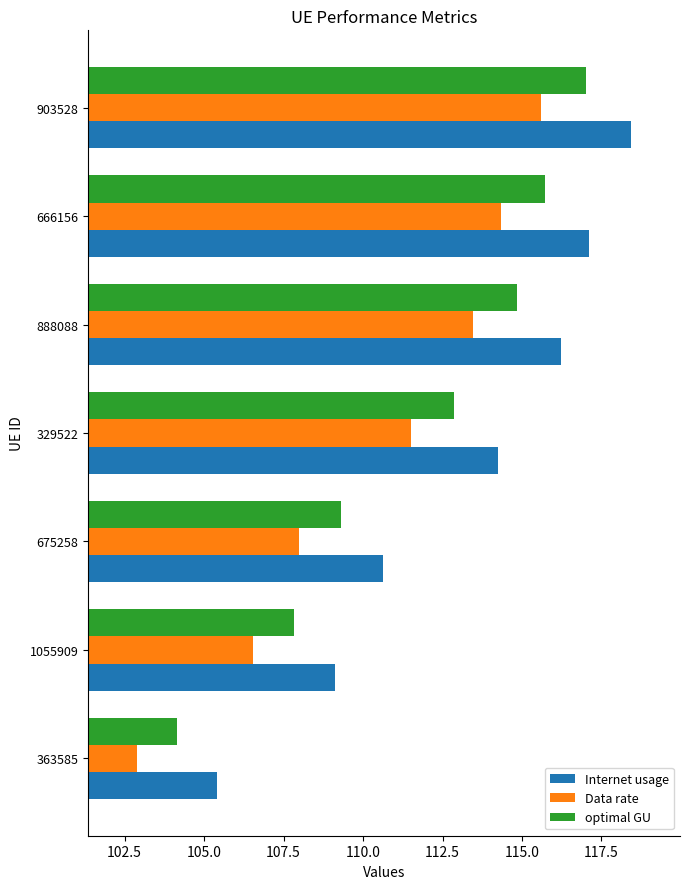

True or false: Data rate has a value of 108.0 at 675258.

True